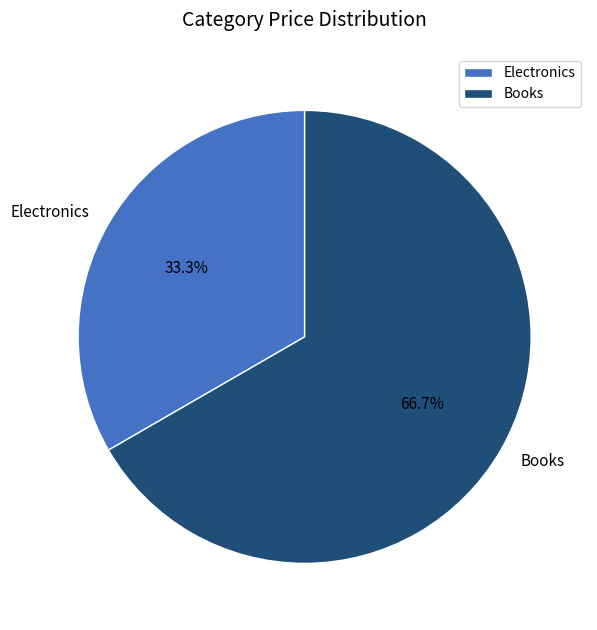

Count the number of slices in the pie.

2